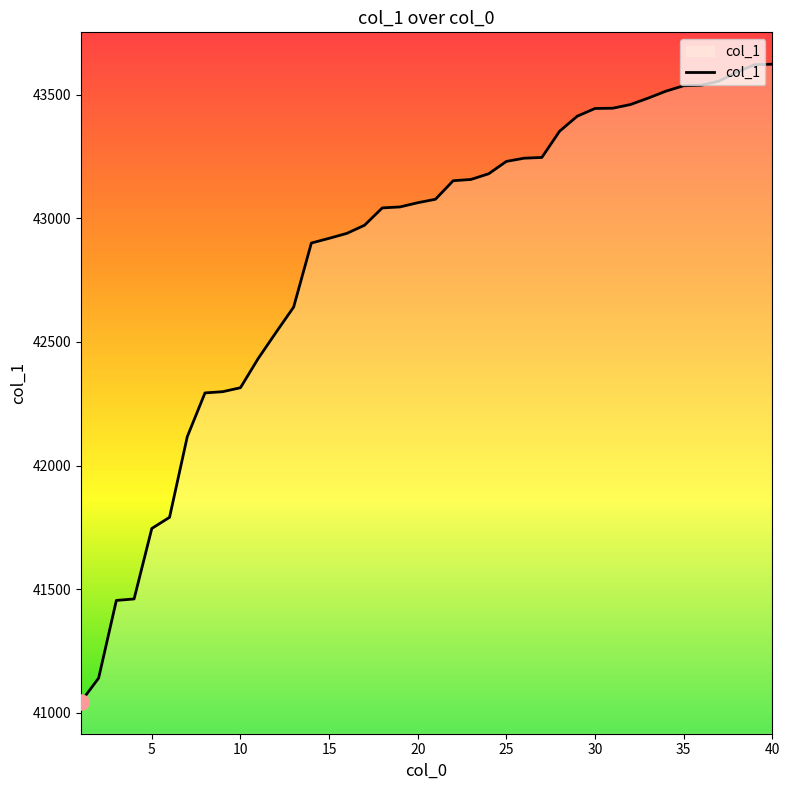

What is the maximum value shown in the chart?

43623